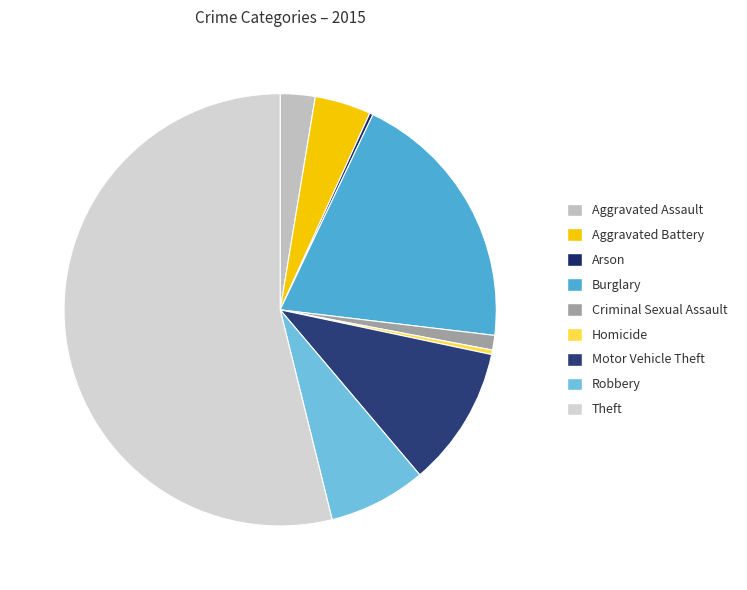

To the nearest percent, what is the difference between the Burglary and Homicide slice percentages?

19%